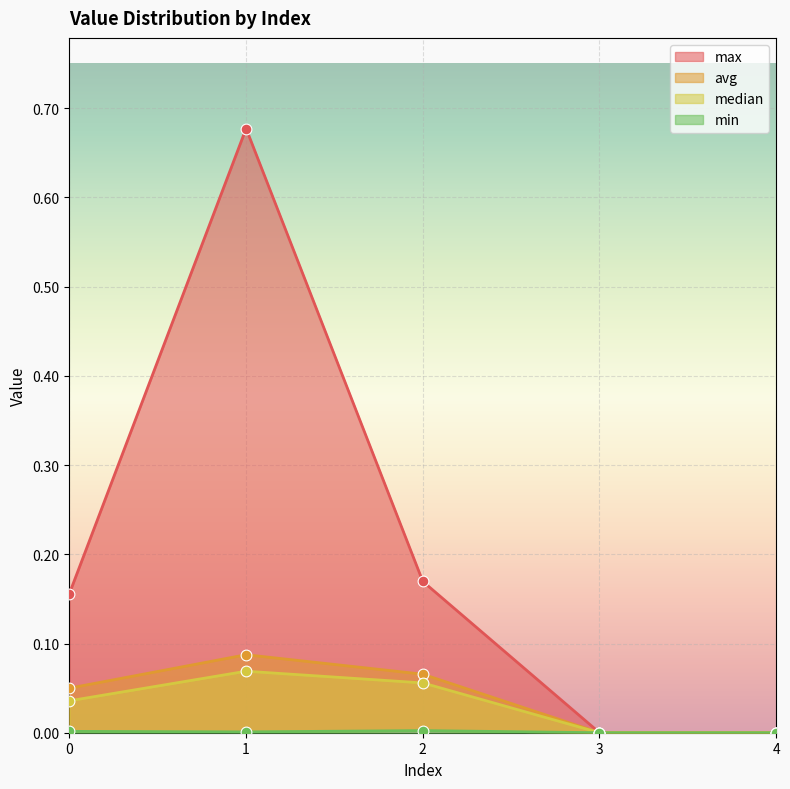

At which category is the sum across all series the highest?

1